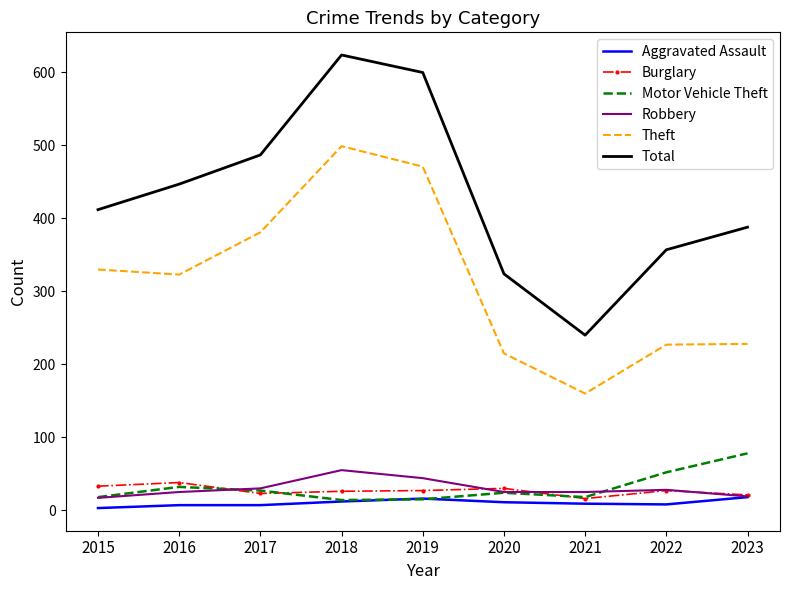

At which label does Theft reach its minimum?

2021